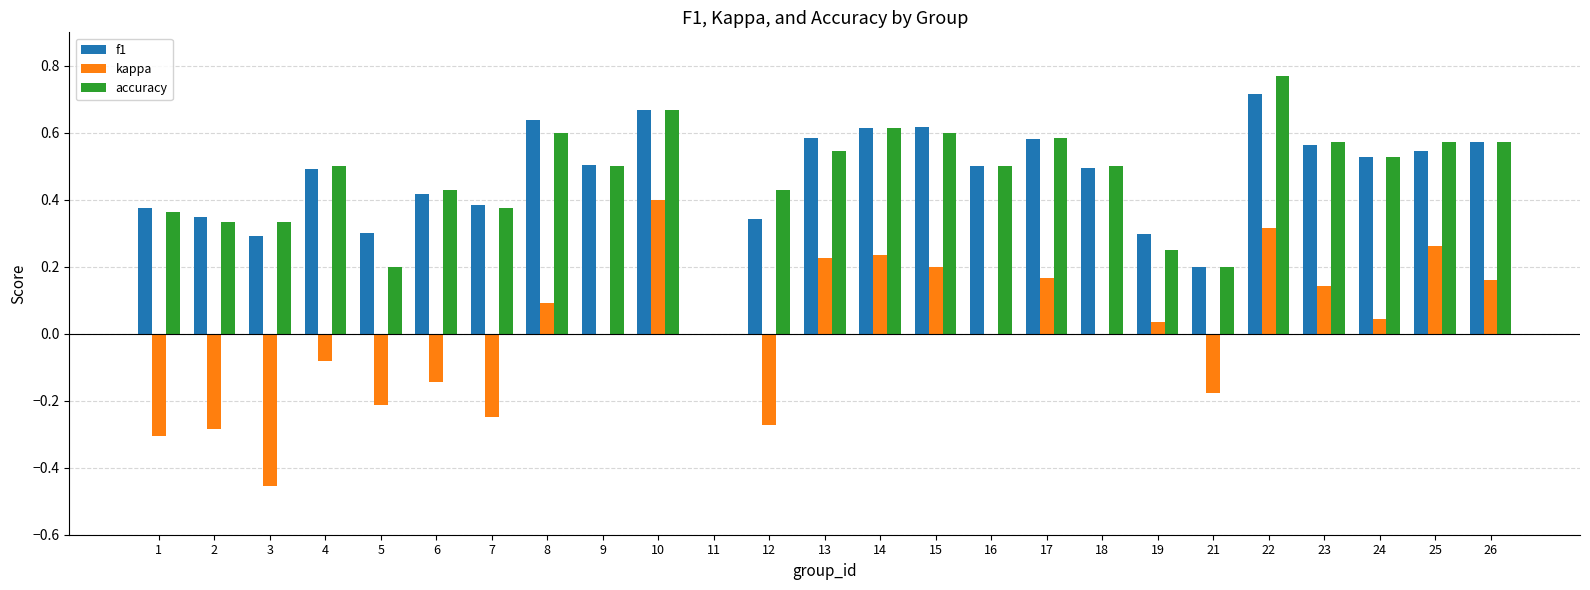

At which label does kappa first exceed 0?

8